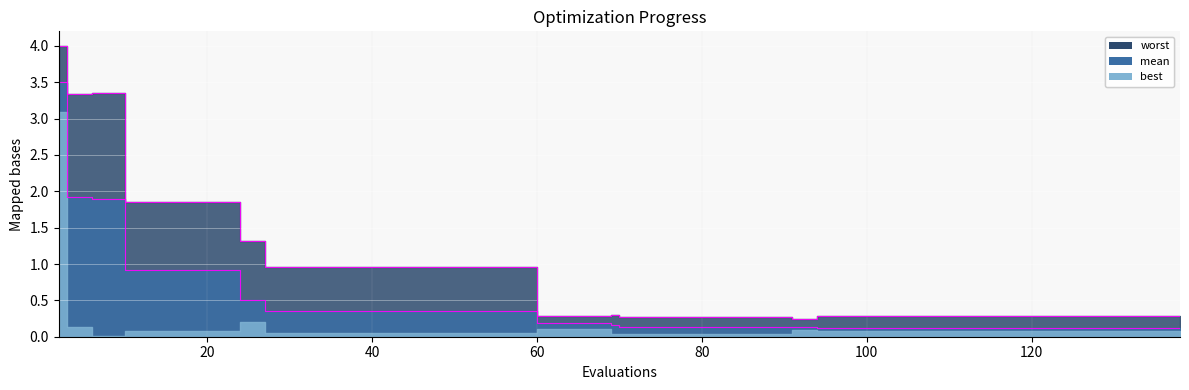

How many categories are shown in the chart?

40